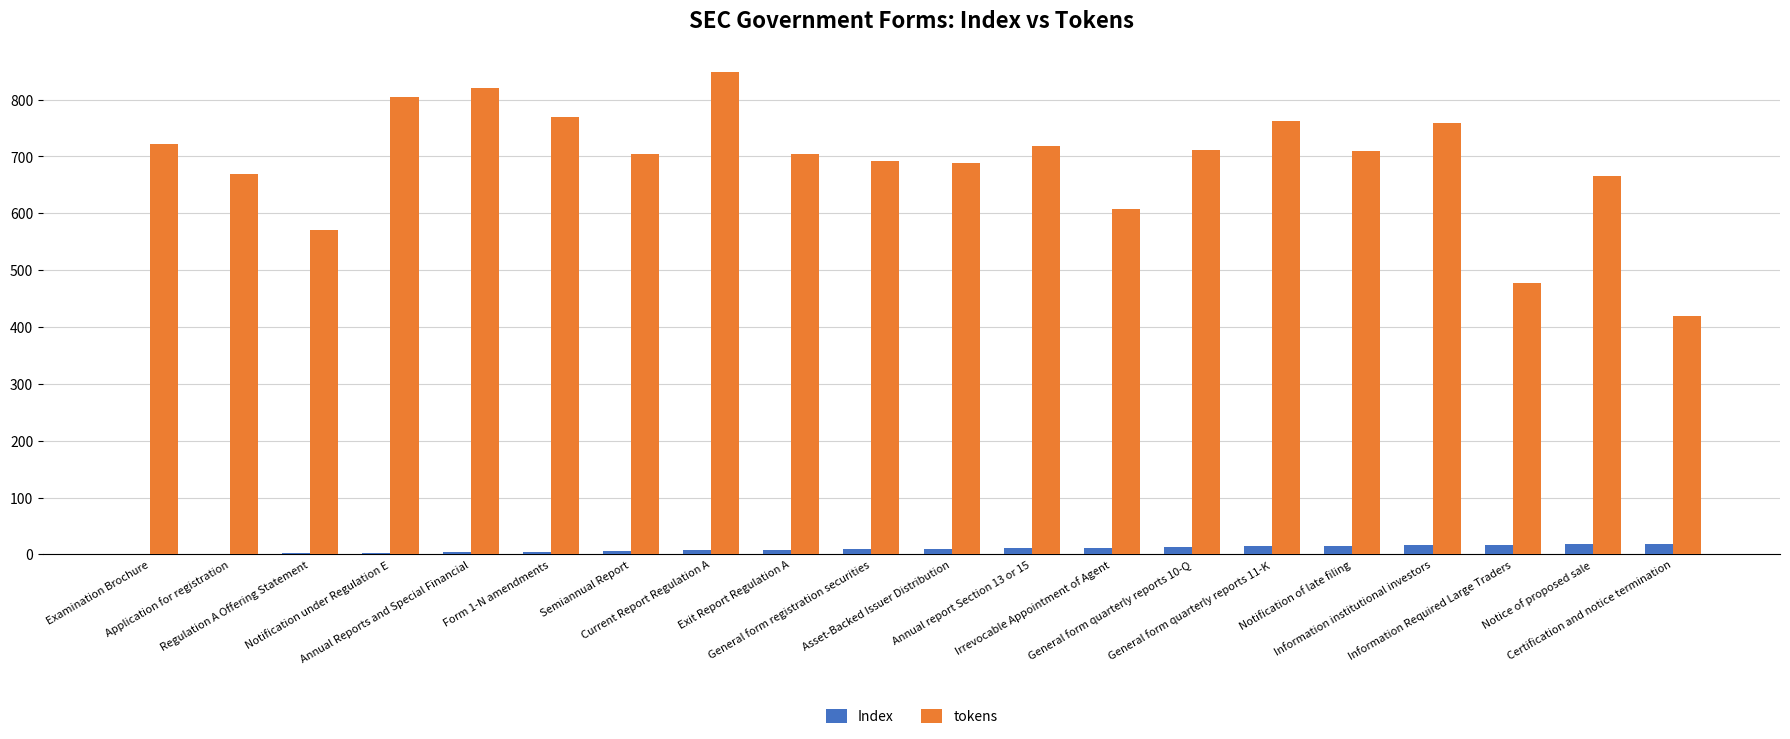

What is the greatest value displayed?

848